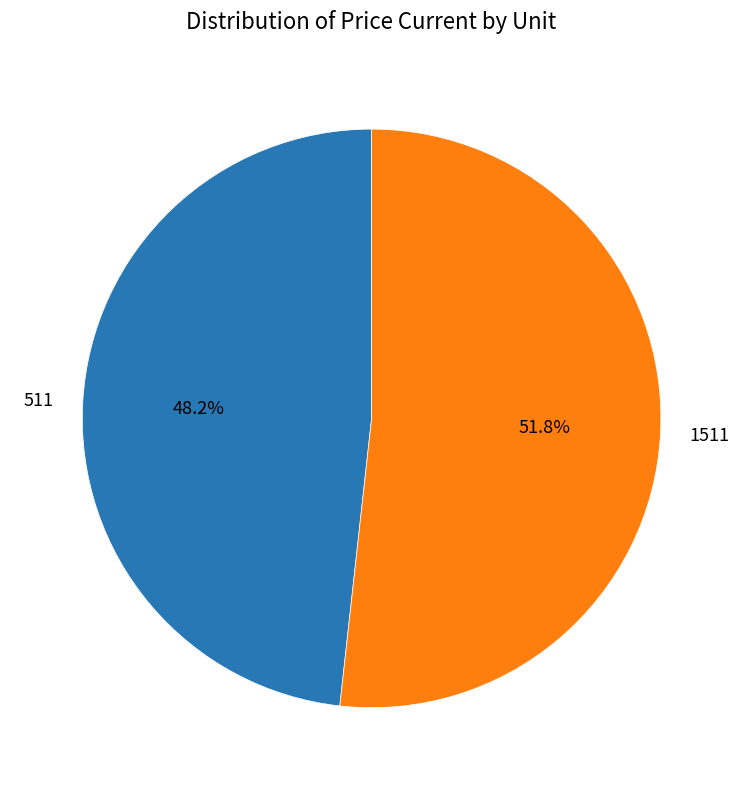

How many segments does this pie chart have?

2